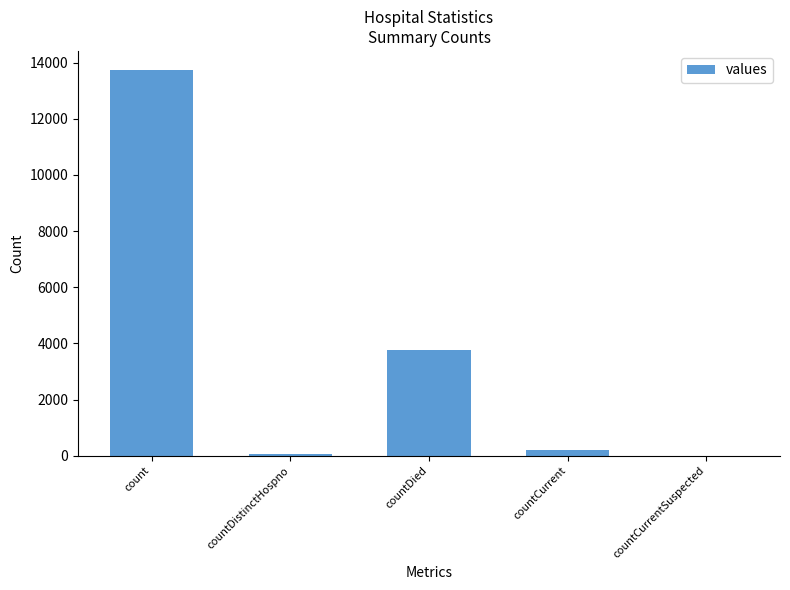

Which category has the highest value across all series?

count